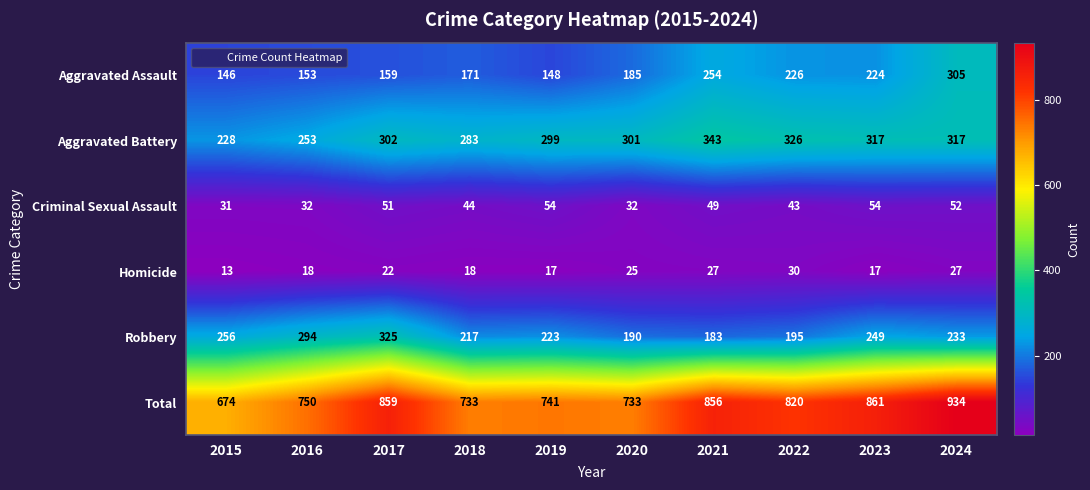

Where is Aggravated Battery nearest to the value 285?

2018